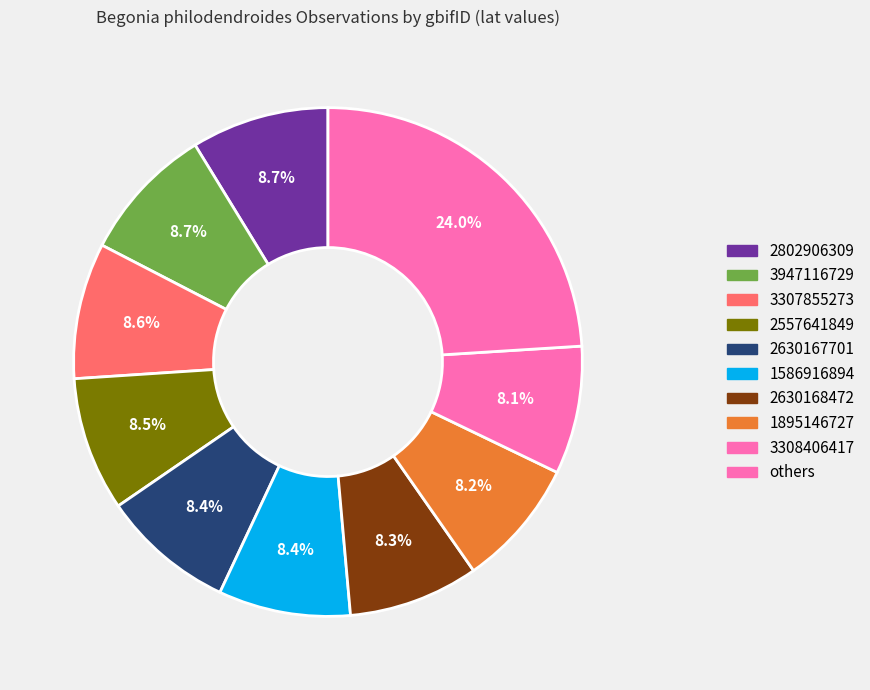

How many slices are in this pie chart?

10